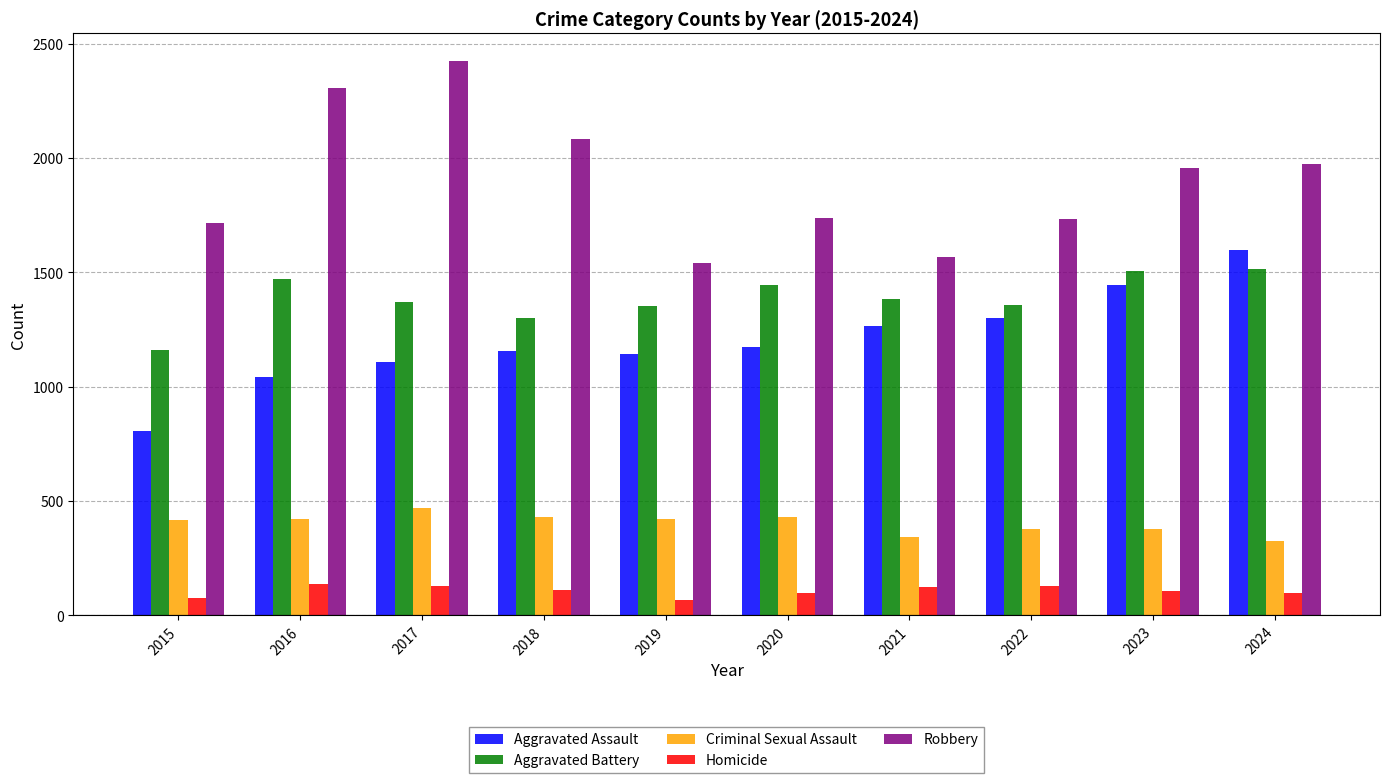

What is the value of the Robbery bar at the 3rd from the left?

2424